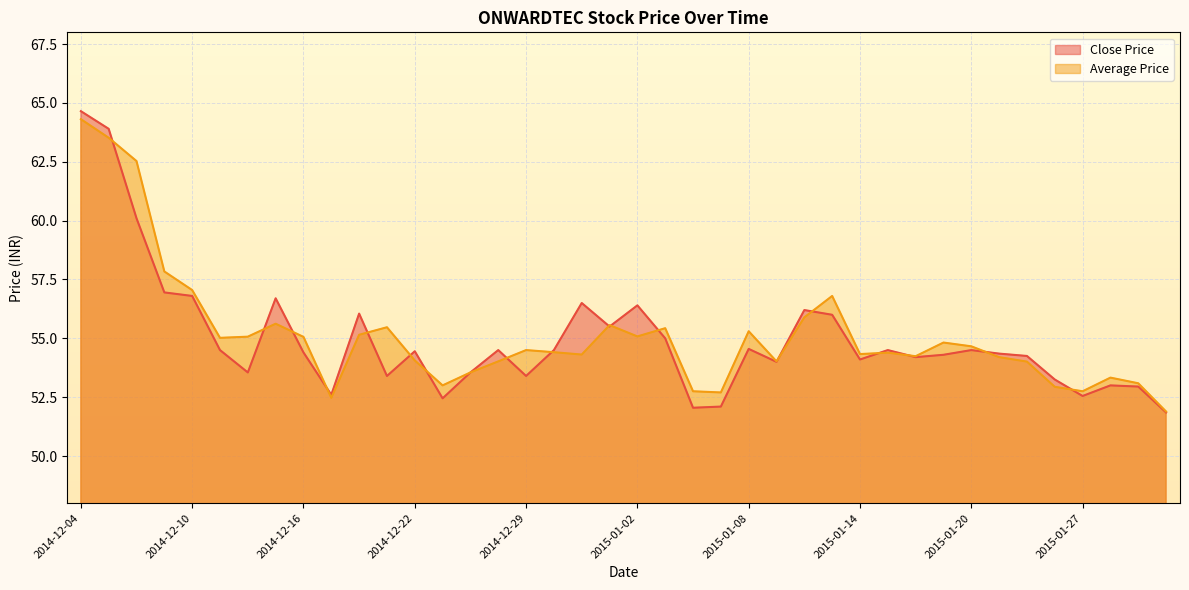

Between 2014-12-18 and 2014-12-24, which series saw the biggest shift?

Close Price